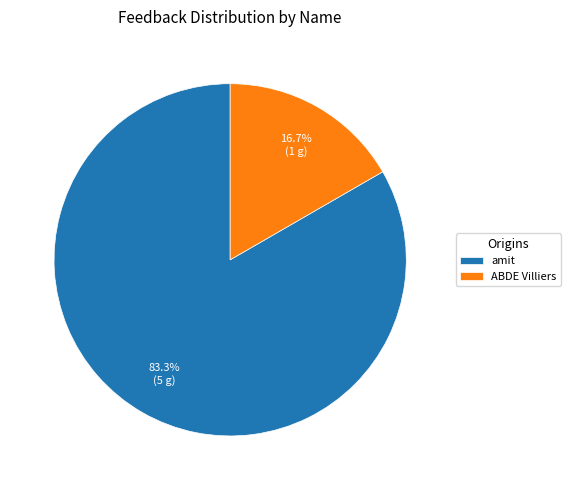

Rank the categories by value from highest to lowest.

amit, ABDE Villiers